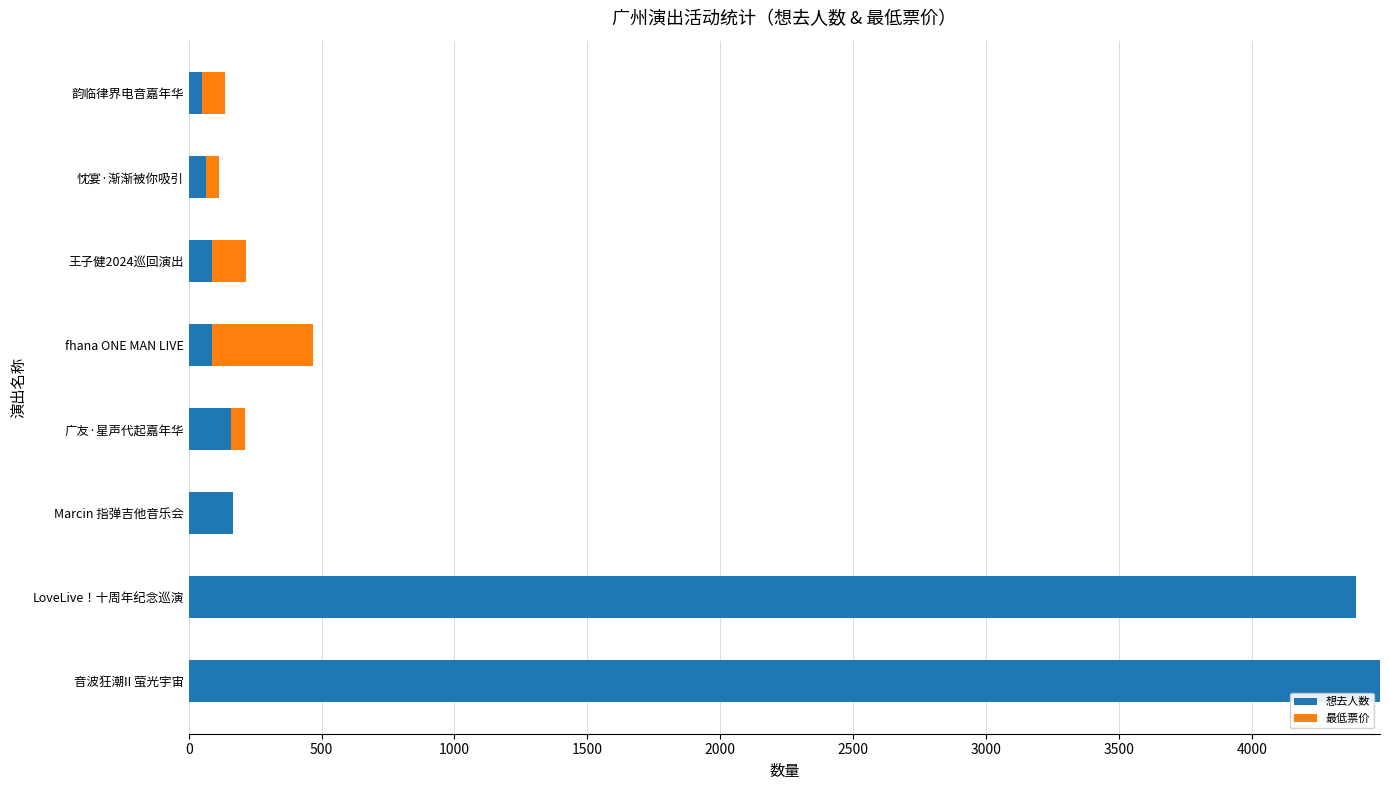

What is the sum of all 想去人数 values?

9492